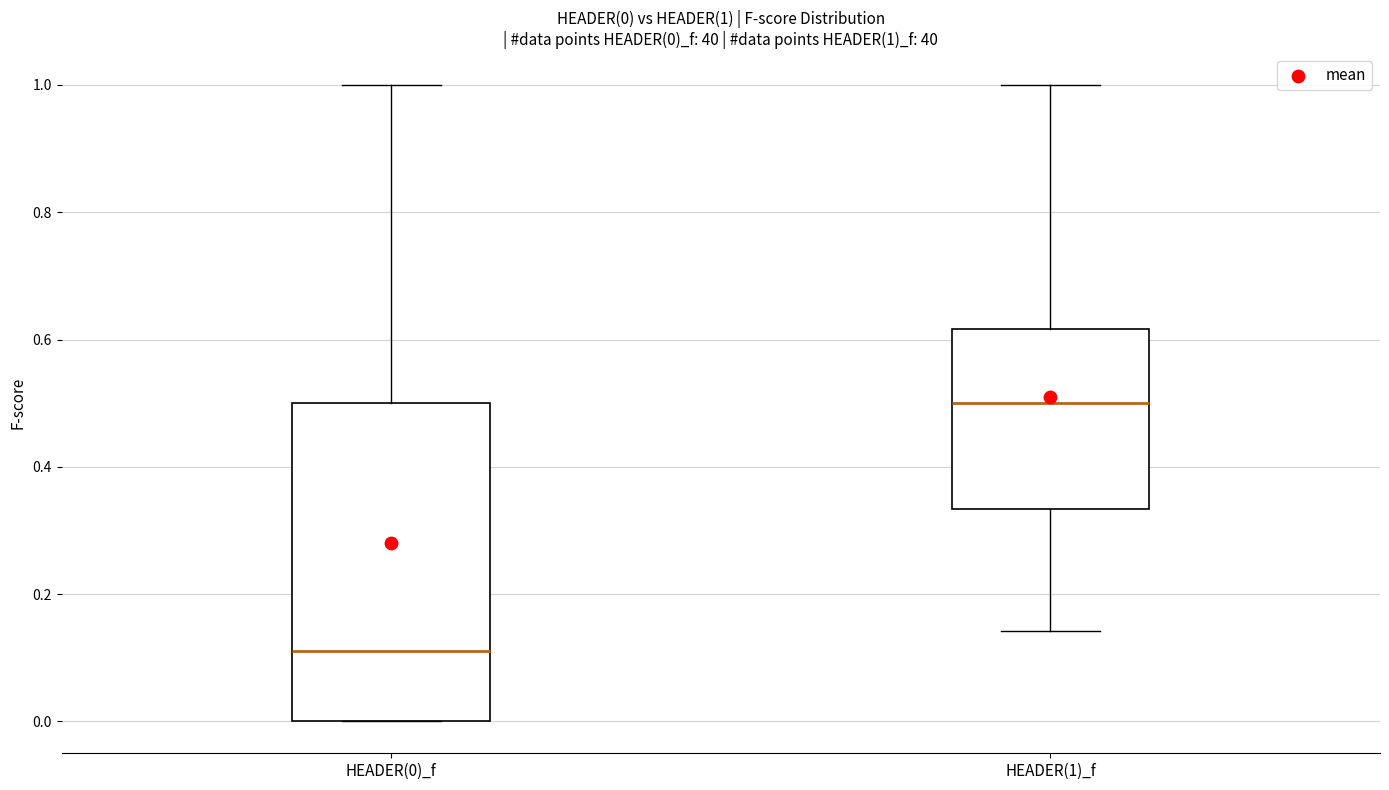

Which box is the tallest, from its lower edge to its upper edge?

HEADER(0)_f